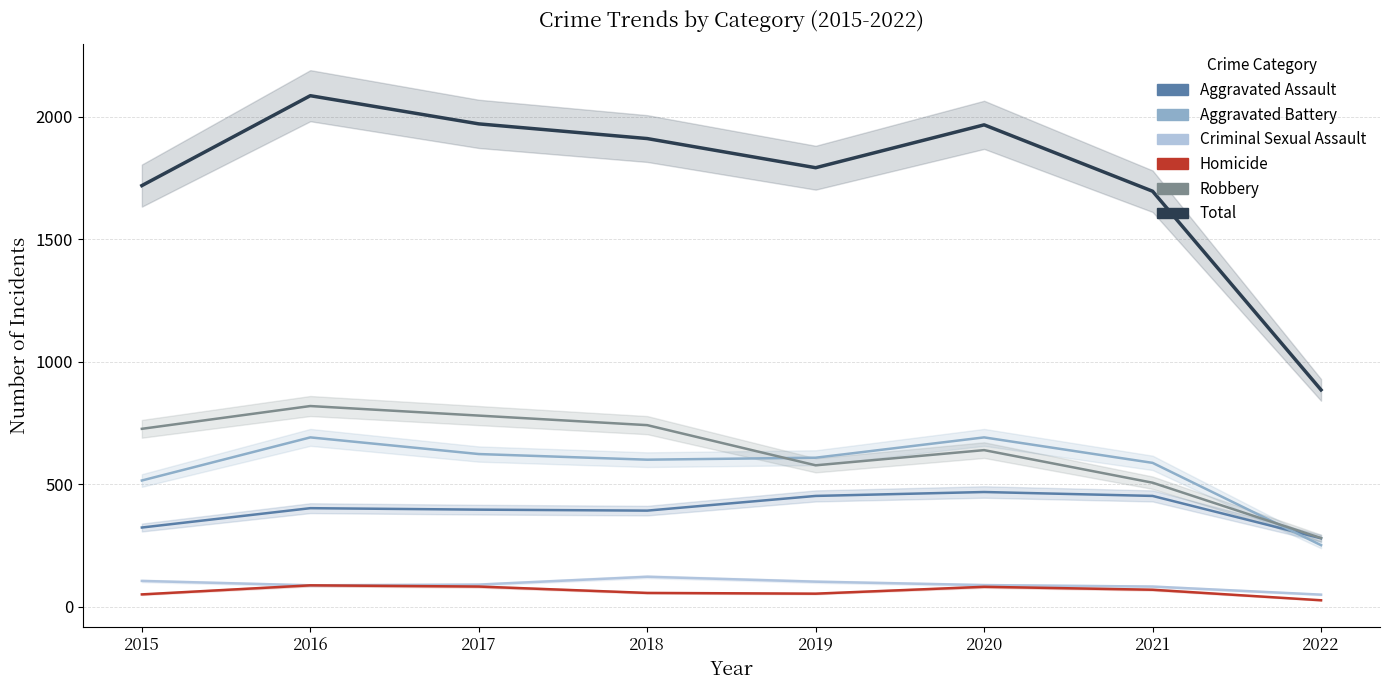

Reading left to right, extract all data points from this chart.

Aggravated Assault: 323	402	396	392	452	468	452	279
Aggravated Battery: 515	691	623	600	608	691	587	251
Criminal Sexual Assault: 105	87	90	122	102	88	82	49
Homicide: 50	87	82	56	53	81	69	26
Robbery: 726	819	780	741	577	639	506	280
Total: 1719	2086	1971	1911	1792	1967	1696	885